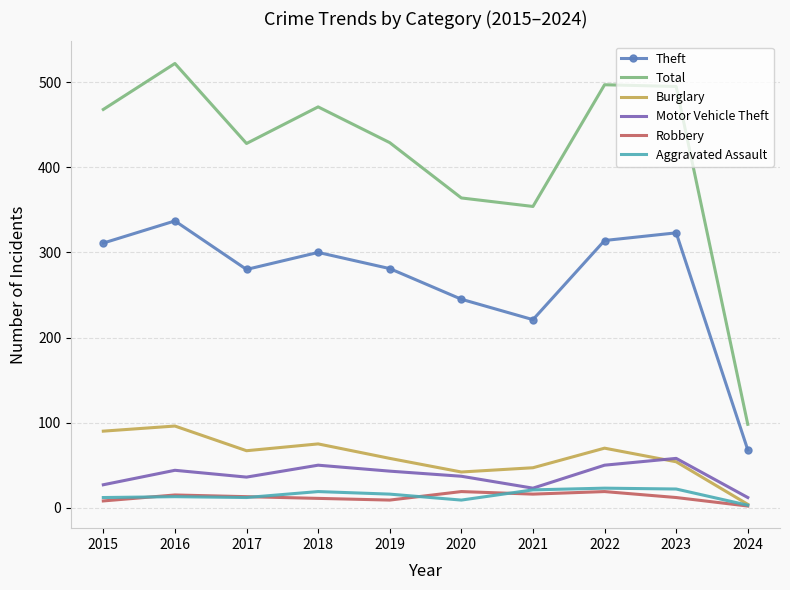

What is the total value across all series at 2017?

836